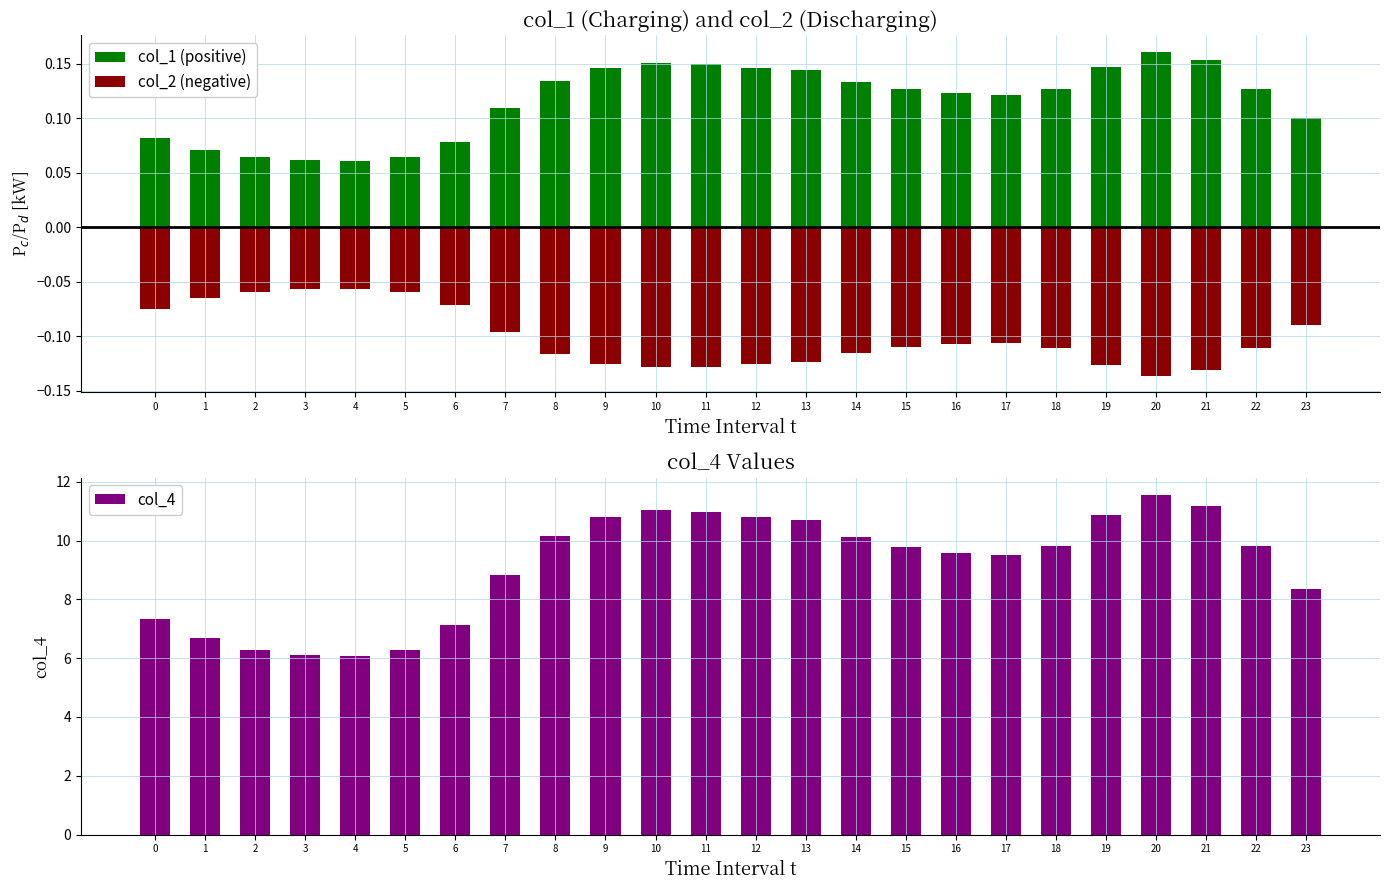

Which series changed the most between 1 and 11?

col_4